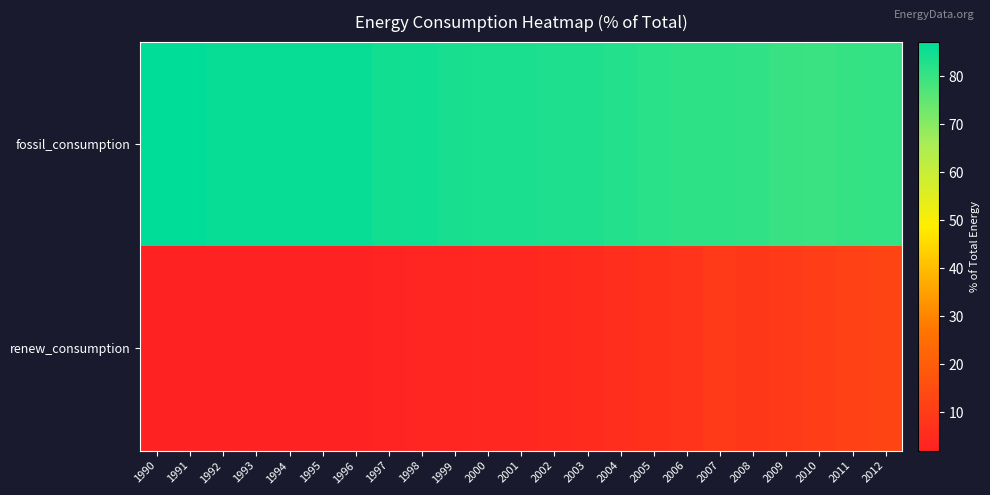

Which category has the lowest value across all series?

1991